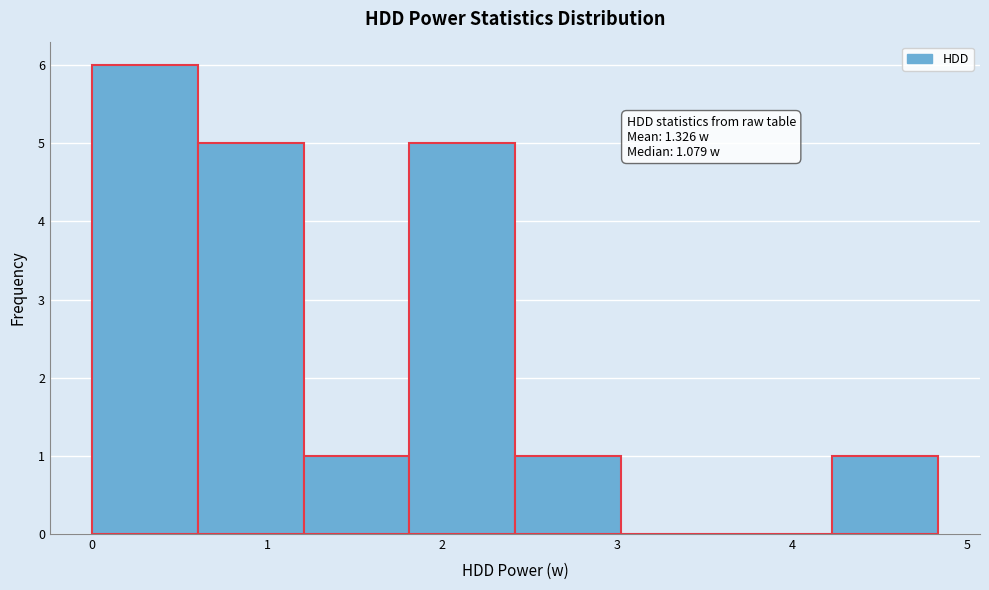

Over which range of the x-axis is the bar tallest?

0.0 to 0.6